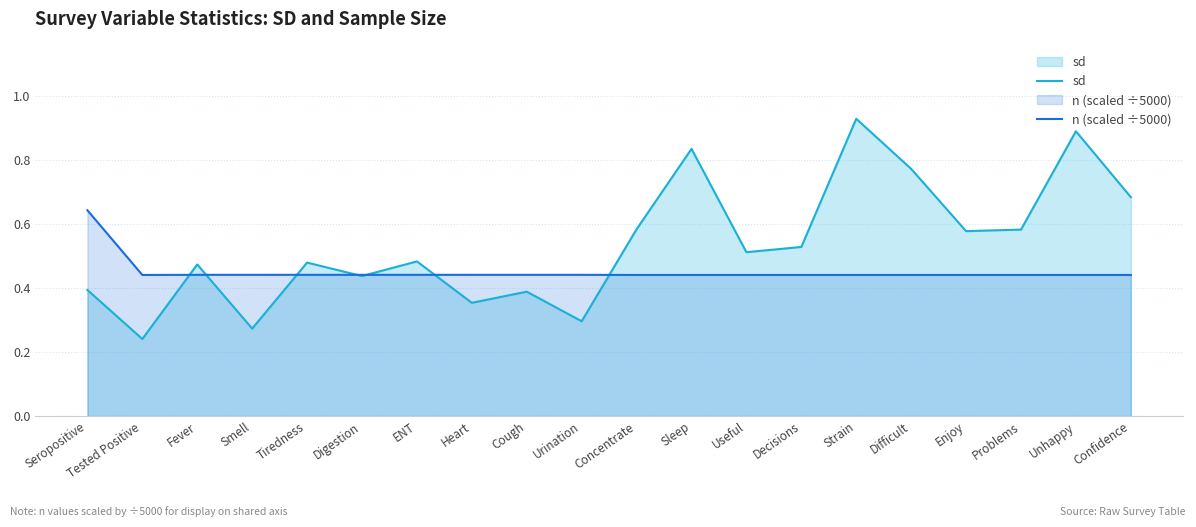

How many series are shown in this chart?

2